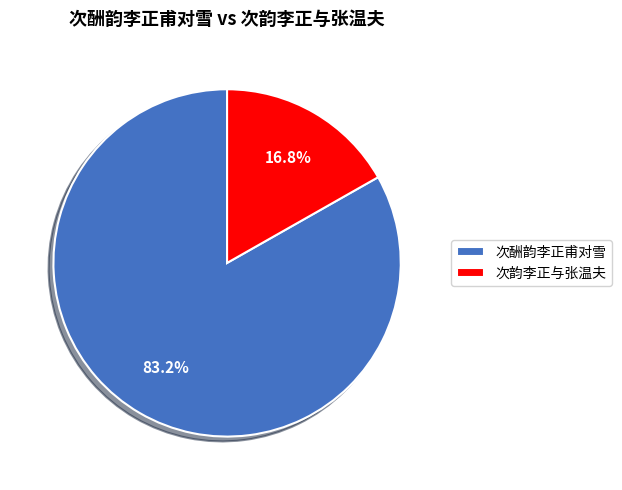

Approximately how many times larger is the value at 次酬韵李正甫对雪 compared to 次韵李正与张温夫?

5.0